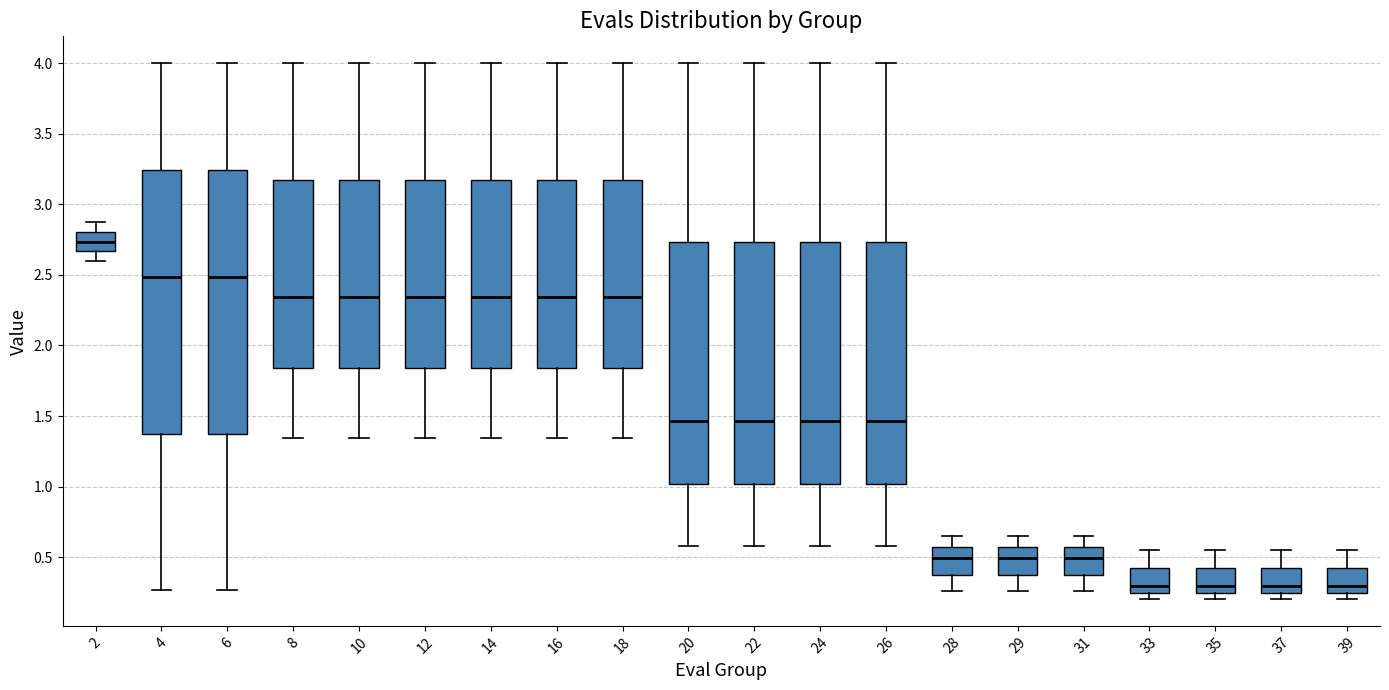

Reading left to right, read every box against the y-axis: the position of its median line, the range the box covers, and the ends of its whiskers. The values are not printed on the chart, so give them approximately, as read against the axis.

2: median 2.75, box 2.65 to 2.80, whiskers 2.60 to 2.85
4: median 2.50, box 1.35 to 3.25, whiskers 0.25 to 4.00
6: median 2.50, box 1.35 to 3.25, whiskers 0.25 to 4.00
8: median 2.35, box 1.85 to 3.15, whiskers 1.35 to 4.00
10: median 2.35, box 1.85 to 3.15, whiskers 1.35 to 4.00
12: median 2.35, box 1.85 to 3.15, whiskers 1.35 to 4.00
14: median 2.35, box 1.85 to 3.15, whiskers 1.35 to 4.00
16: median 2.35, box 1.85 to 3.15, whiskers 1.35 to 4.00
18: median 2.35, box 1.85 to 3.15, whiskers 1.35 to 4.00
20: median 1.45, box 1.00 to 2.75, whiskers 0.60 to 4.00
22: median 1.45, box 1.00 to 2.75, whiskers 0.60 to 4.00
24: median 1.45, box 1.00 to 2.75, whiskers 0.60 to 4.00
26: median 1.45, box 1.00 to 2.75, whiskers 0.60 to 4.00
28: median 0.50, box 0.40 to 0.55, whiskers 0.25 to 0.65
29: median 0.50, box 0.40 to 0.55, whiskers 0.25 to 0.65
31: median 0.50, box 0.40 to 0.55, whiskers 0.25 to 0.65
33: median 0.30, box 0.25 to 0.40, whiskers 0.20 to 0.55
35: median 0.30, box 0.25 to 0.40, whiskers 0.20 to 0.55
37: median 0.30, box 0.25 to 0.40, whiskers 0.20 to 0.55
39: median 0.30, box 0.25 to 0.40, whiskers 0.20 to 0.55